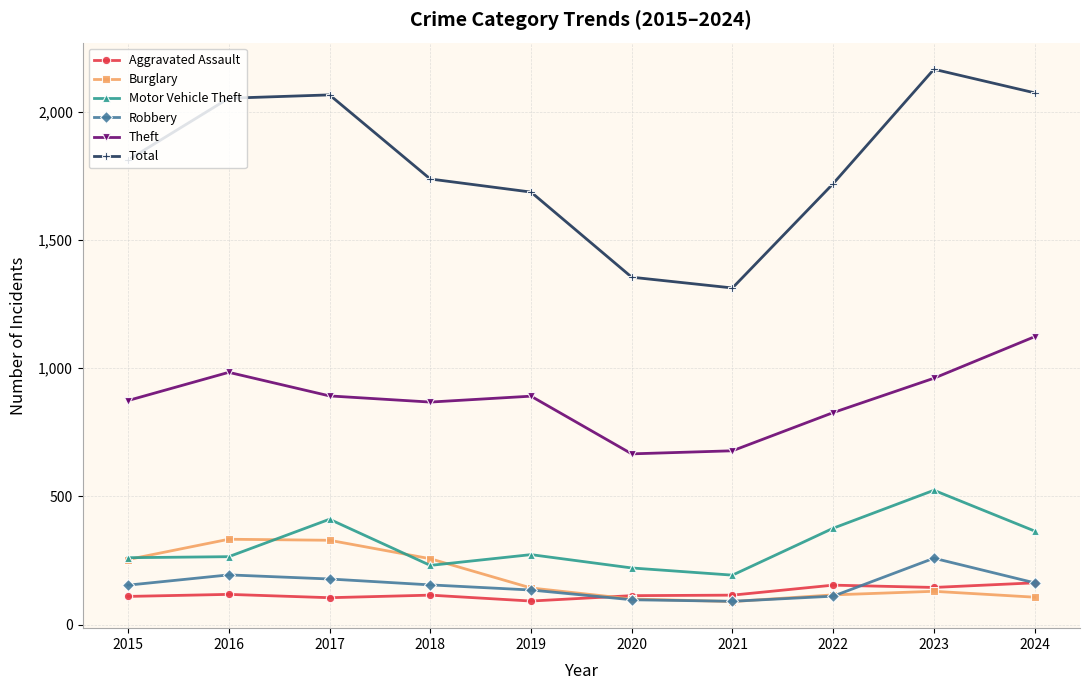

The value of Total at 2016 is 2053. True or false?

True